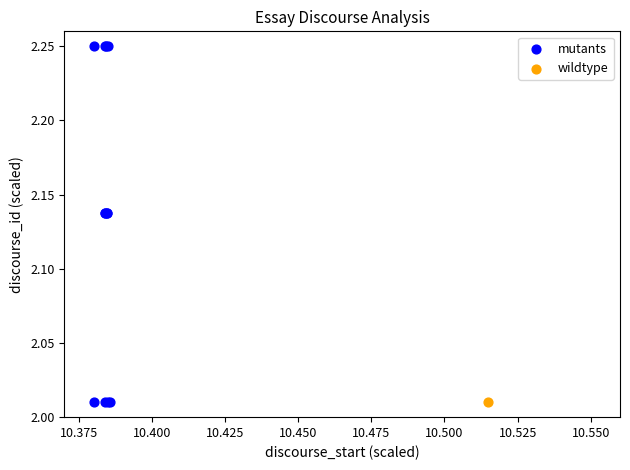

What are all the series names shown in the legend?

mutants, wildtype